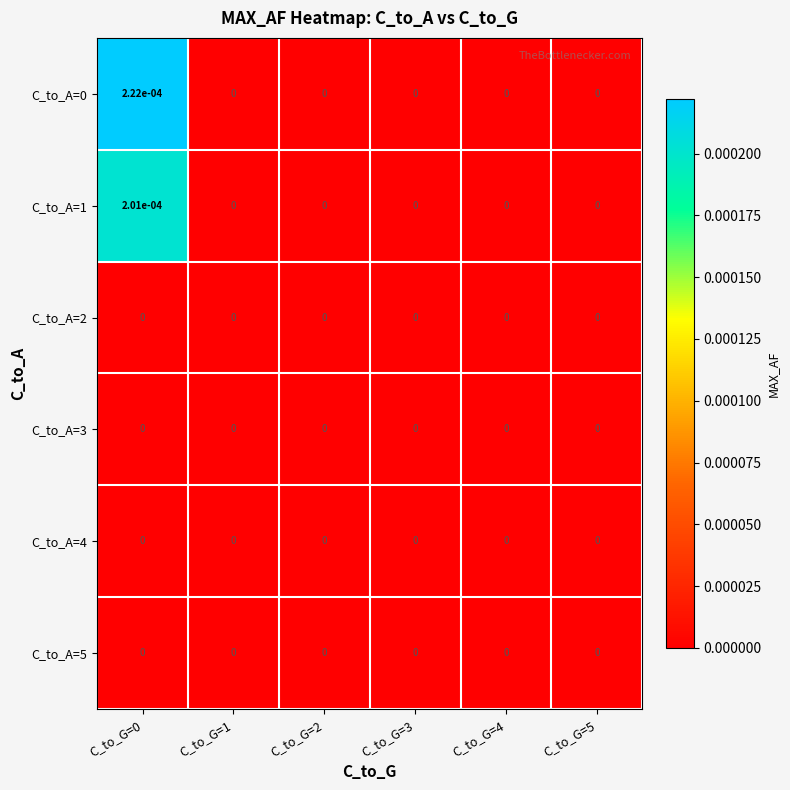

True or false: C_to_A=1 has a value of 0.0 at C_to_G=2.

True